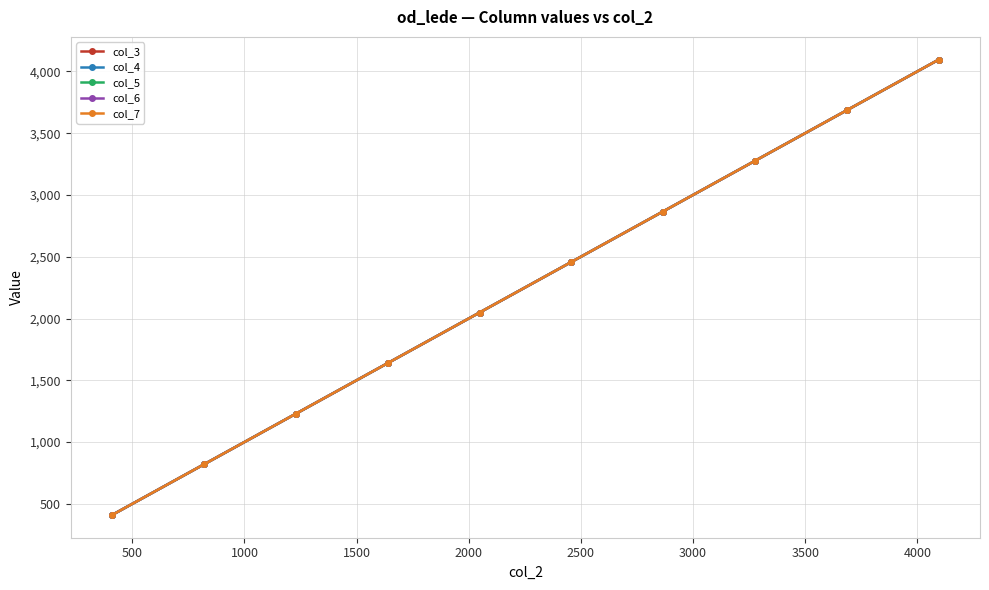

Does the chart have visible grid lines?

Yes